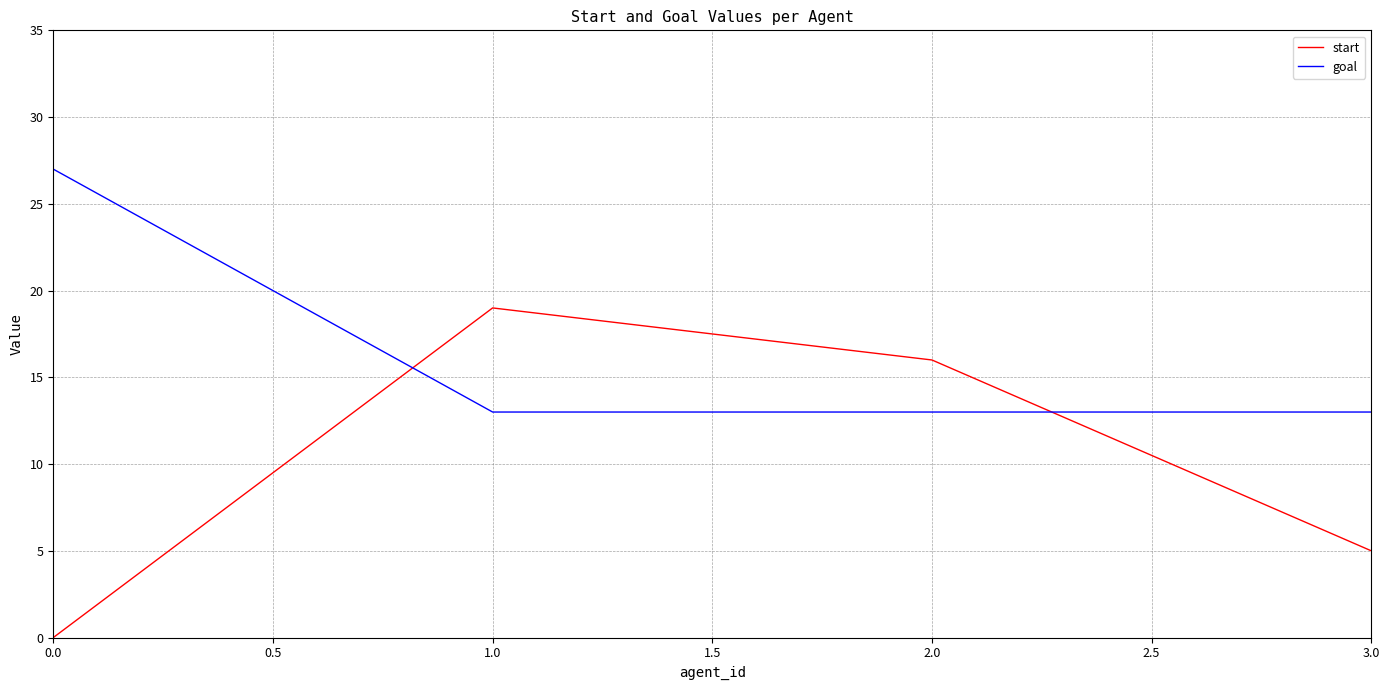

What is the difference between the highest and lowest values at 0.0?

27